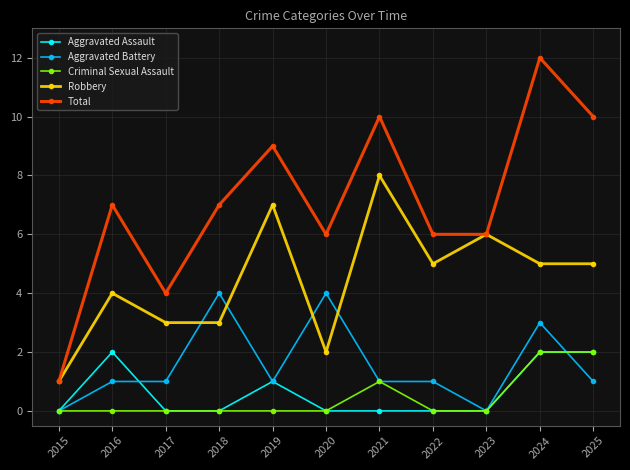

Reading right to left, list all the values displayed in this chart.

Aggravated Assault: 2025=2	2024=2	2023=0	2022=0	2021=0	2020=0	2019=1	2018=0	2017=0	2016=2	2015=0
Aggravated Battery: 2025=1	2024=3	2023=0	2022=1	2021=1	2020=4	2019=1	2018=4	2017=1	2016=1	2015=0
Criminal Sexual Assault: 2025=2	2024=2	2023=0	2022=0	2021=1	2020=0	2019=0	2018=0	2017=0	2016=0	2015=0
Robbery: 2025=5	2024=5	2023=6	2022=5	2021=8	2020=2	2019=7	2018=3	2017=3	2016=4	2015=1
Total: 2025=10	2024=12	2023=6	2022=6	2021=10	2020=6	2019=9	2018=7	2017=4	2016=7	2015=1